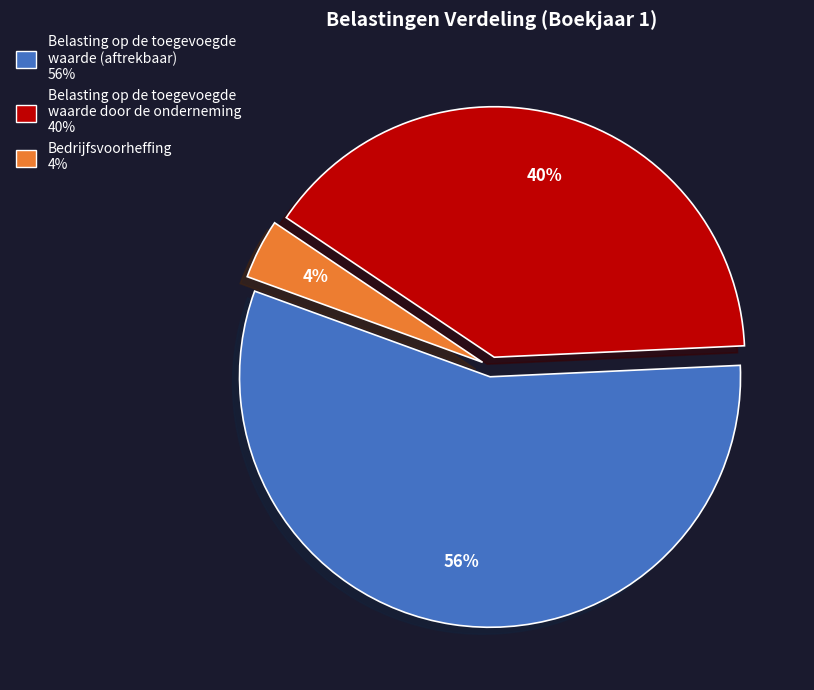

Which category has the smallest portion of the pie?

Bedrijfsvoorheffing